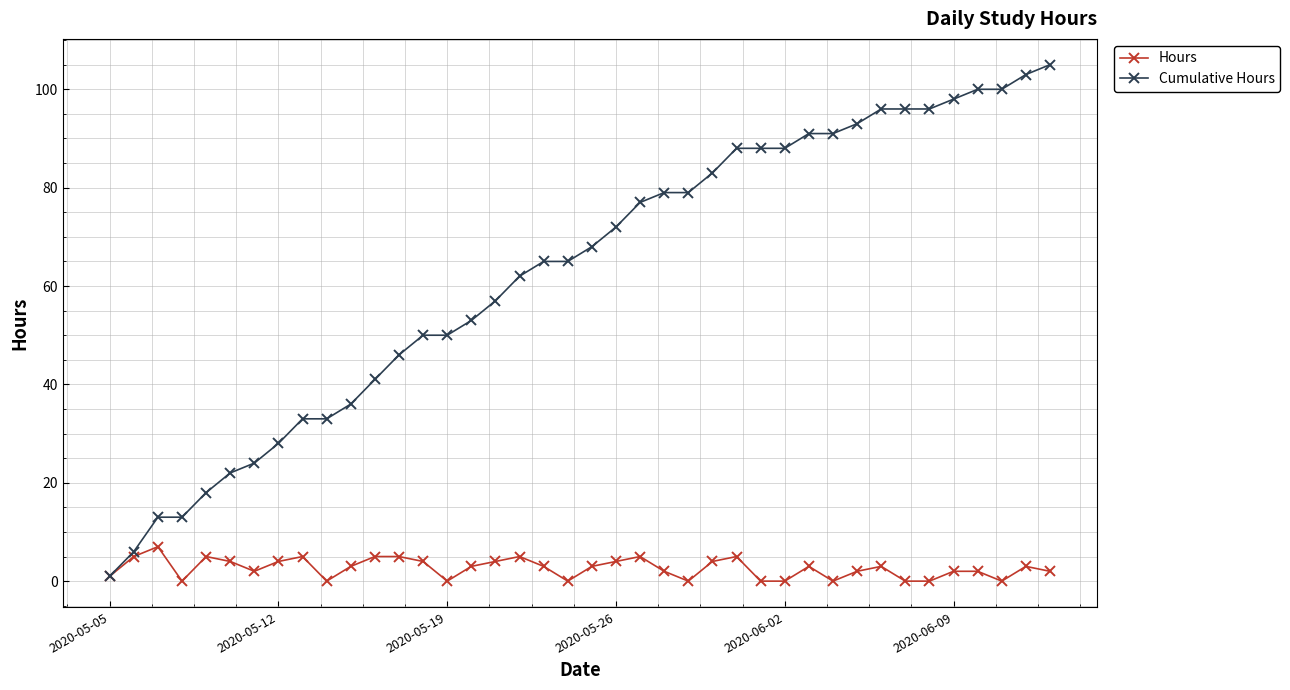

Is this an area chart (filled region under the line)?

No